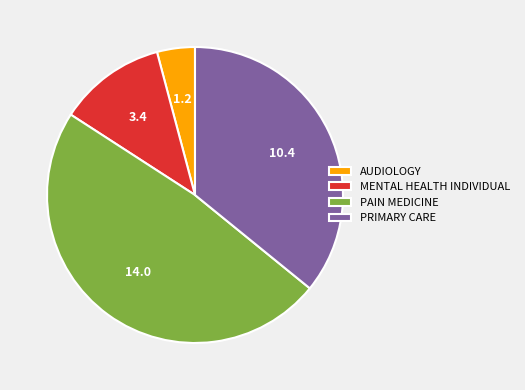

The MENTAL HEALTH INDIVIDUAL slice represents 7% of the pie. True or false?

False